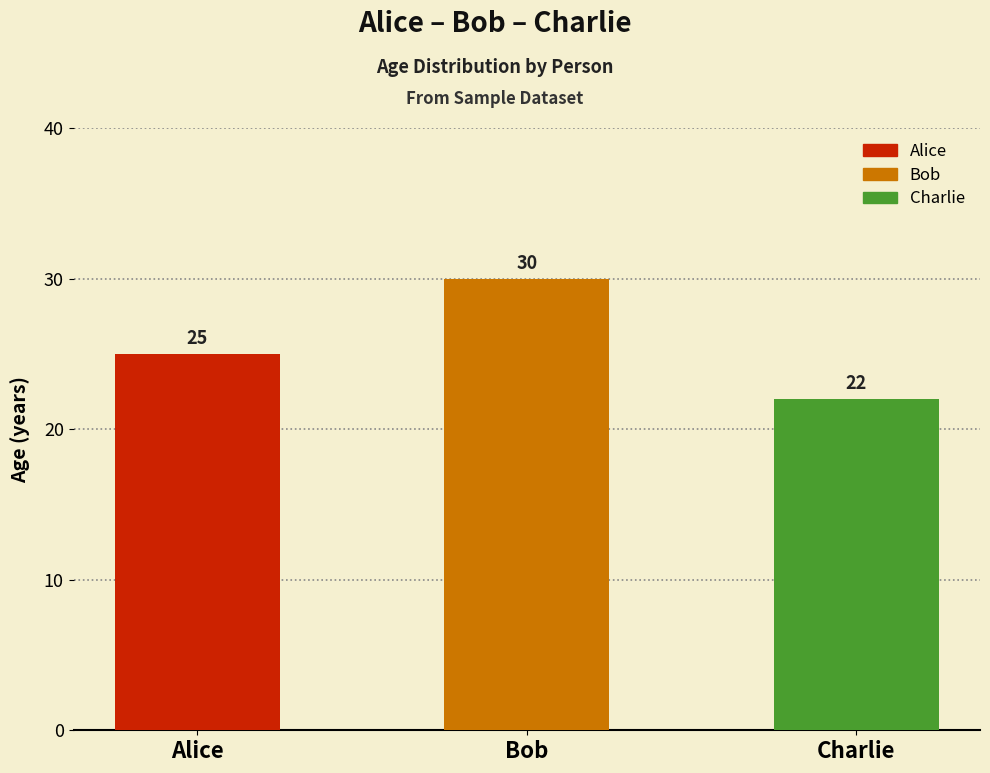

What is the average value?

26